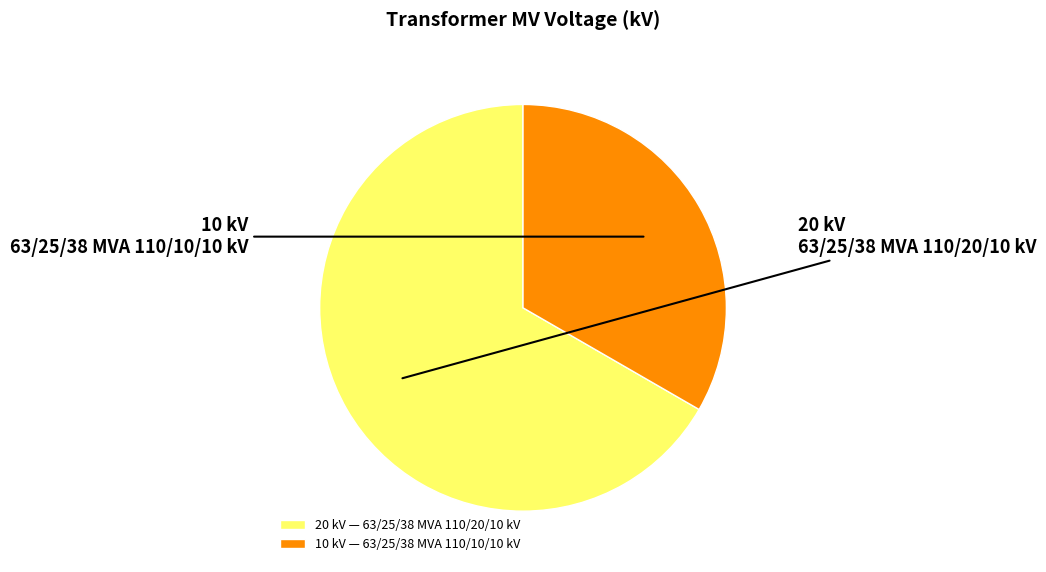

Is it true that 63/25/38 MVA 110/10/10 kV is 42% of the pie?

False